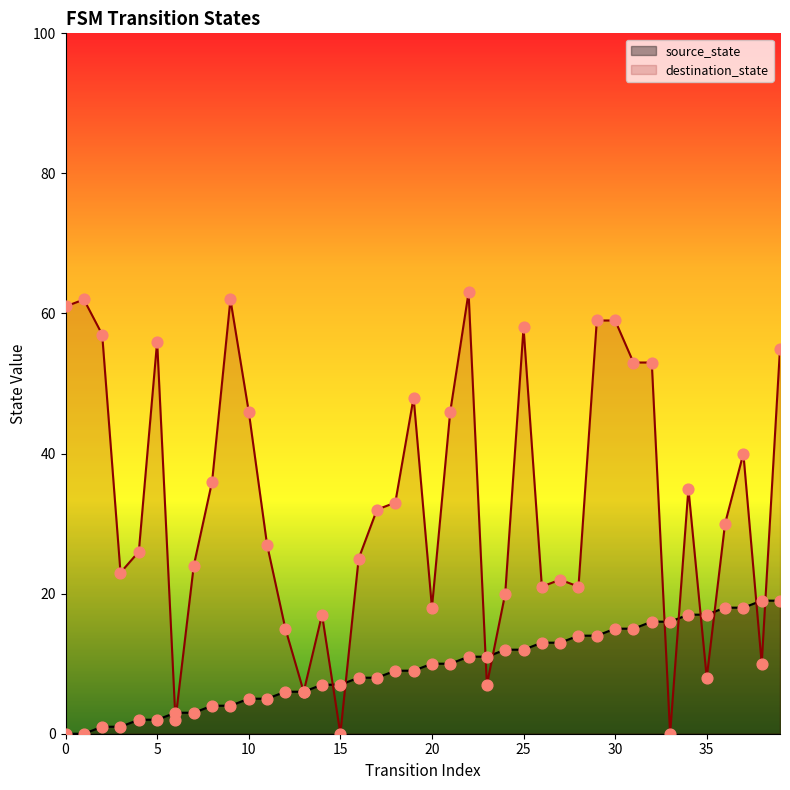

Is the value of source_state at 31 greater than the value of destination_state at 11?

No